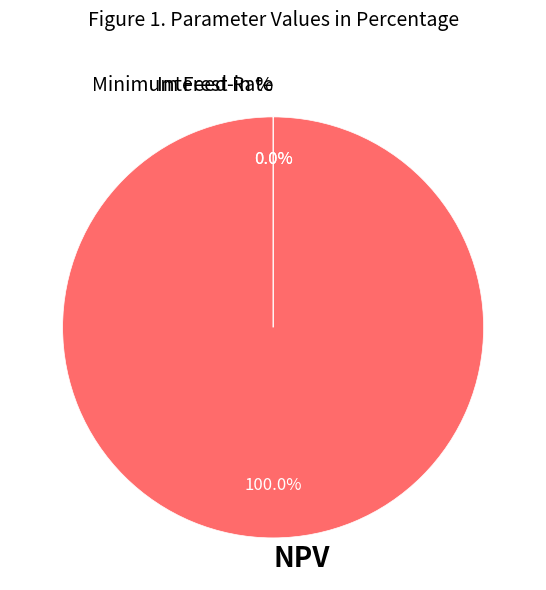

Is NPV the majority of the pie?

Yes